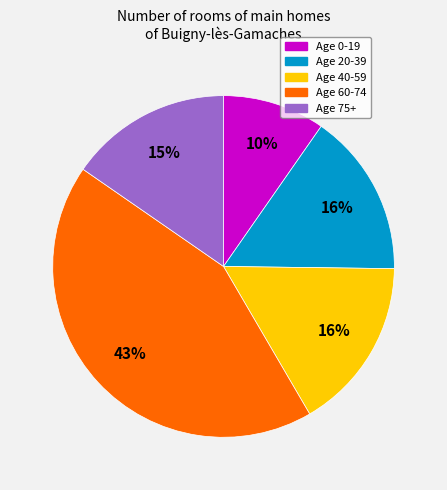

To the nearest percent, what is the difference between the largest and smallest slice percentages?

33%